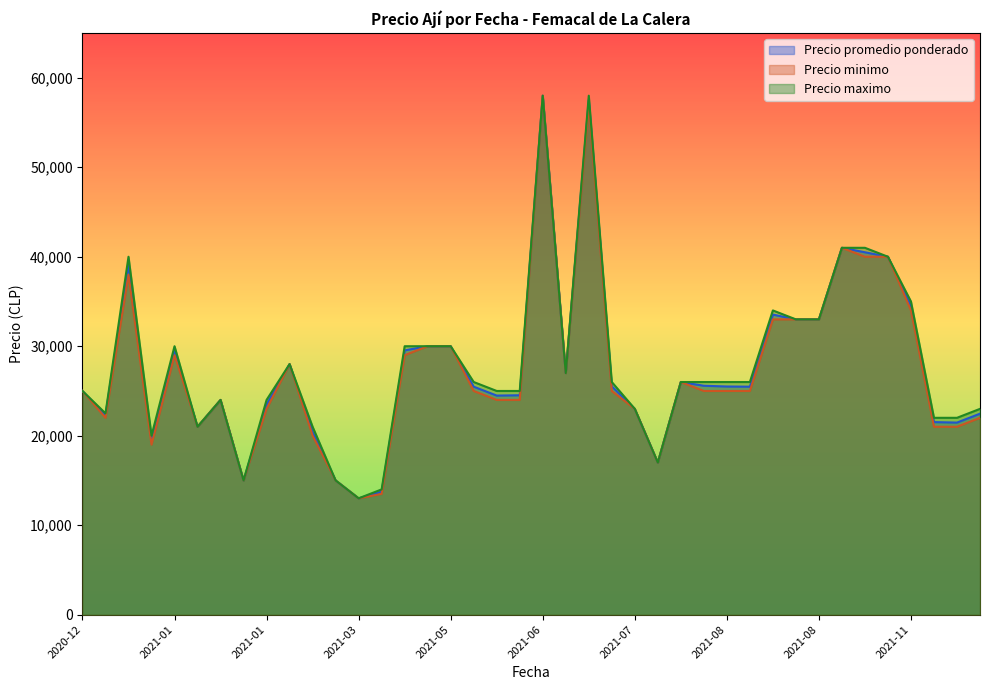

How many values in the Precio minimo series are below 25000?

17